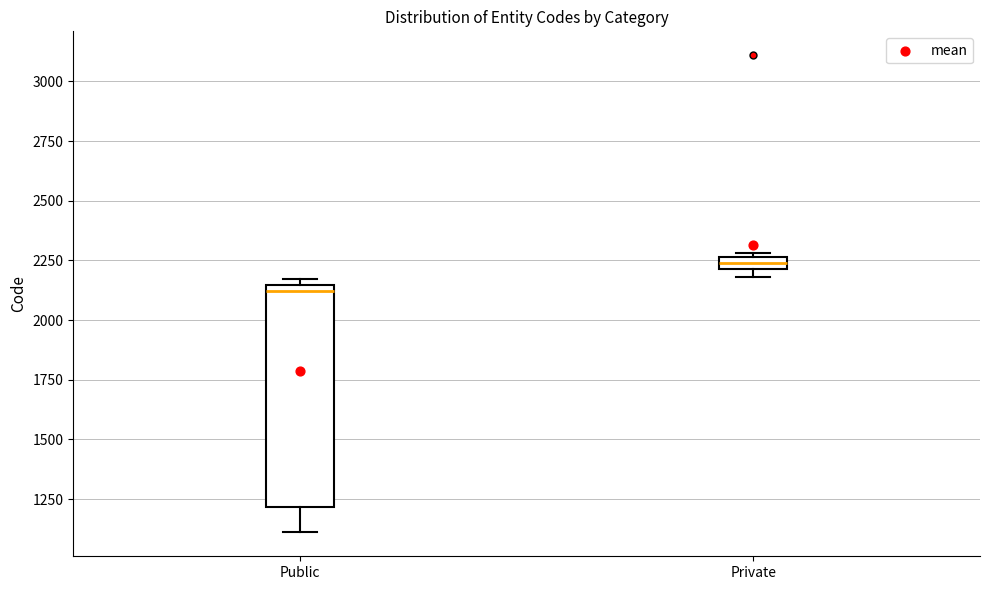

Which box is the tallest, from its lower edge to its upper edge?

Public